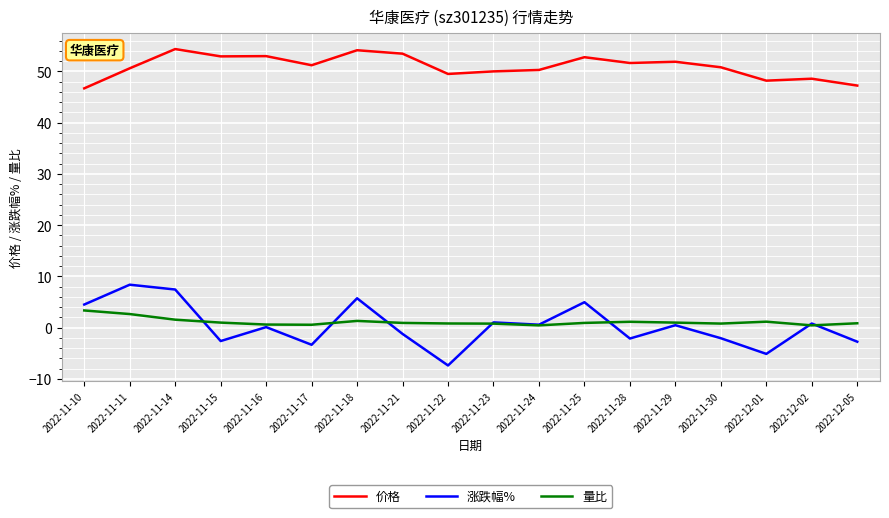

What position from the left is 2022-11-14?

3